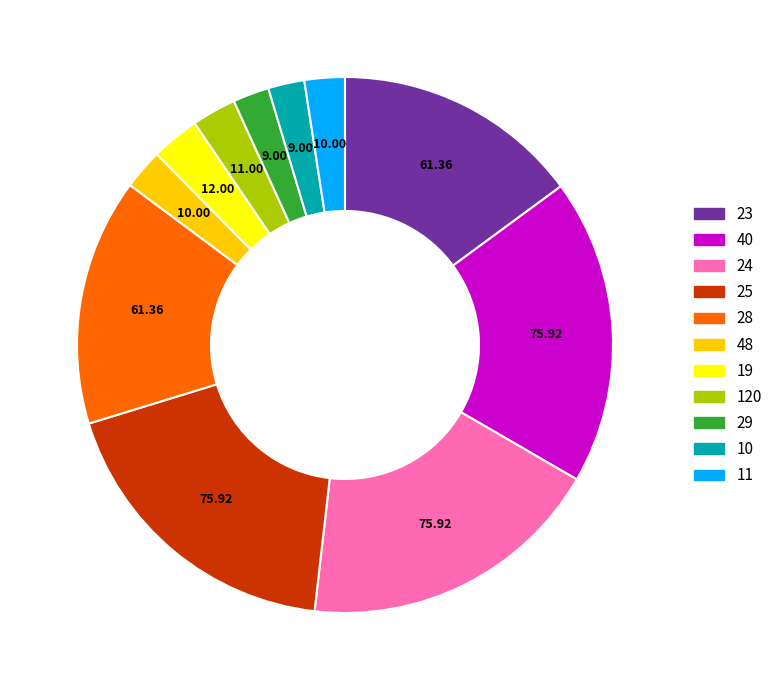

Is there any slice that represents more than half of the pie?

No